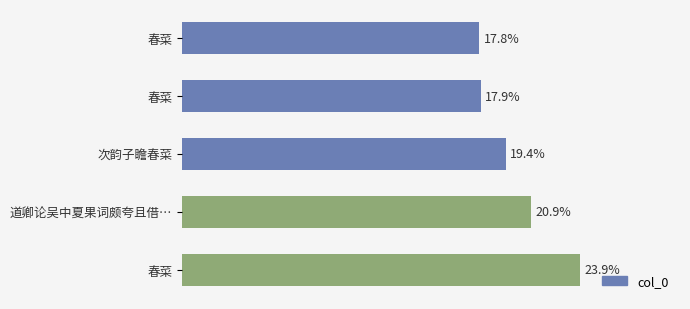

Does the chart contain any negative values?

No